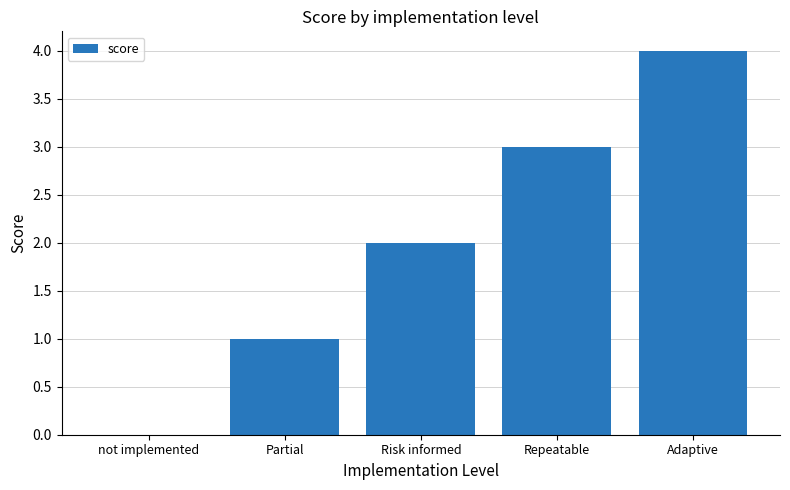

Is it true that the value at Repeatable is 5?

False